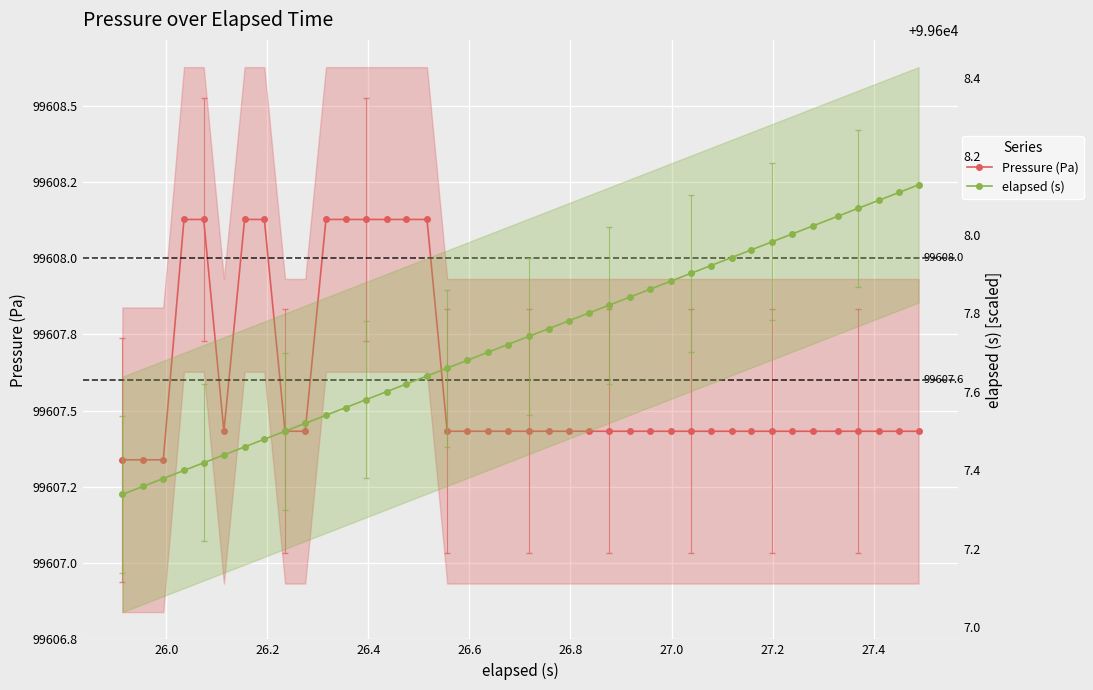

What is the value of the Pressure (Pa) point at the 17th from the left?

99607.4